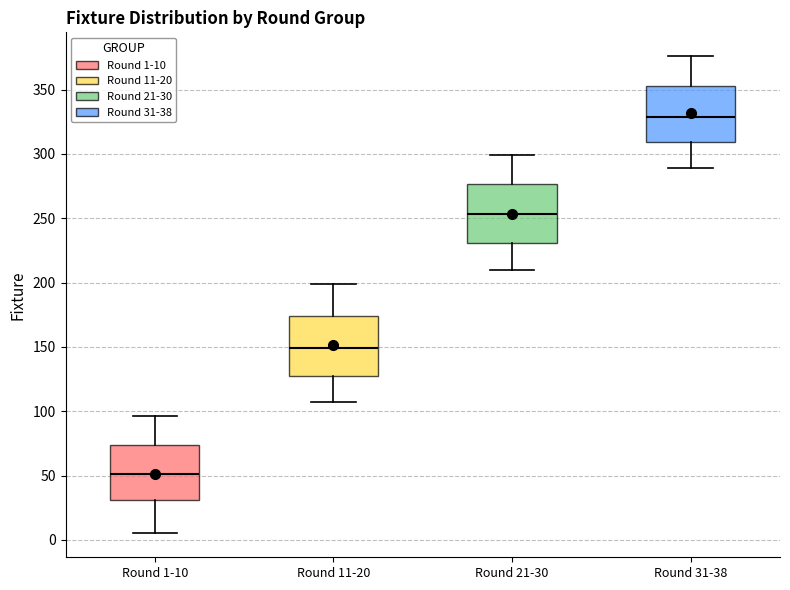

Which box's median line is the highest?

Round 31-38